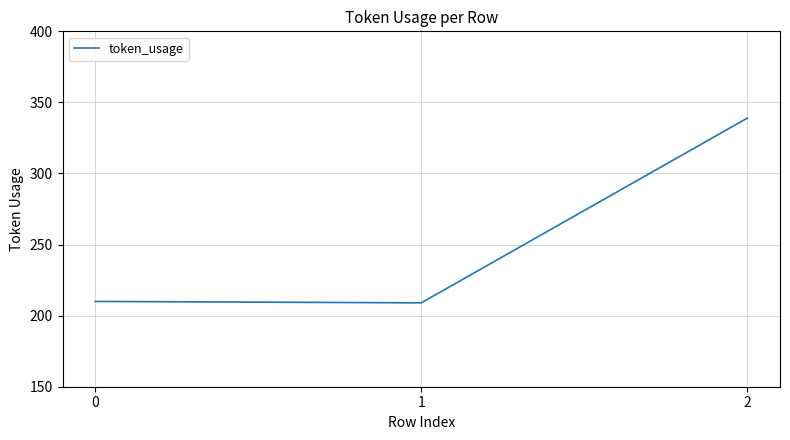

Reading left to right, extract all data points from this chart.

210	209	339